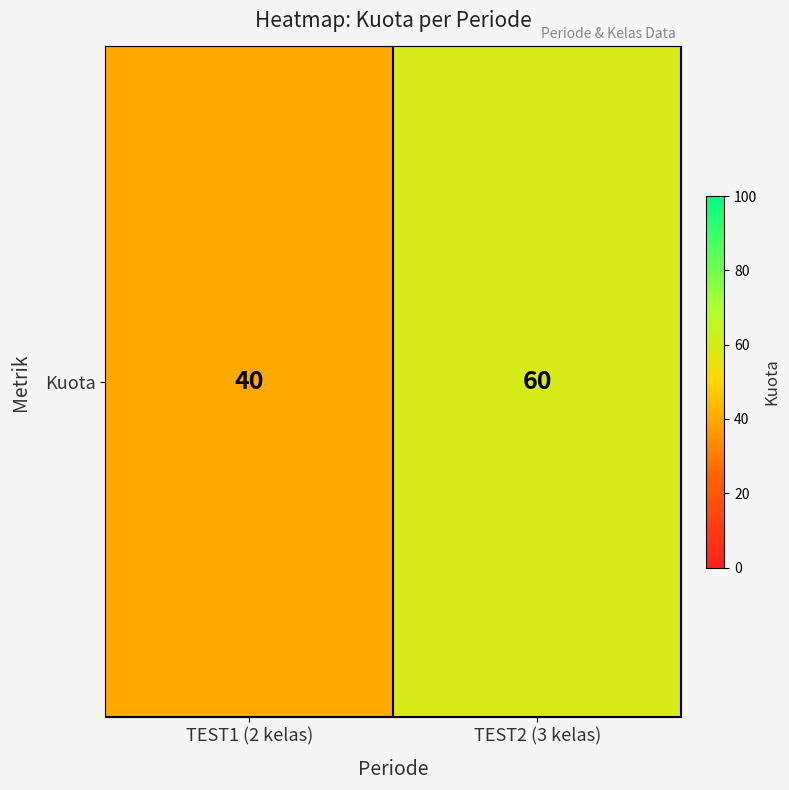

How many values are below 60?

1